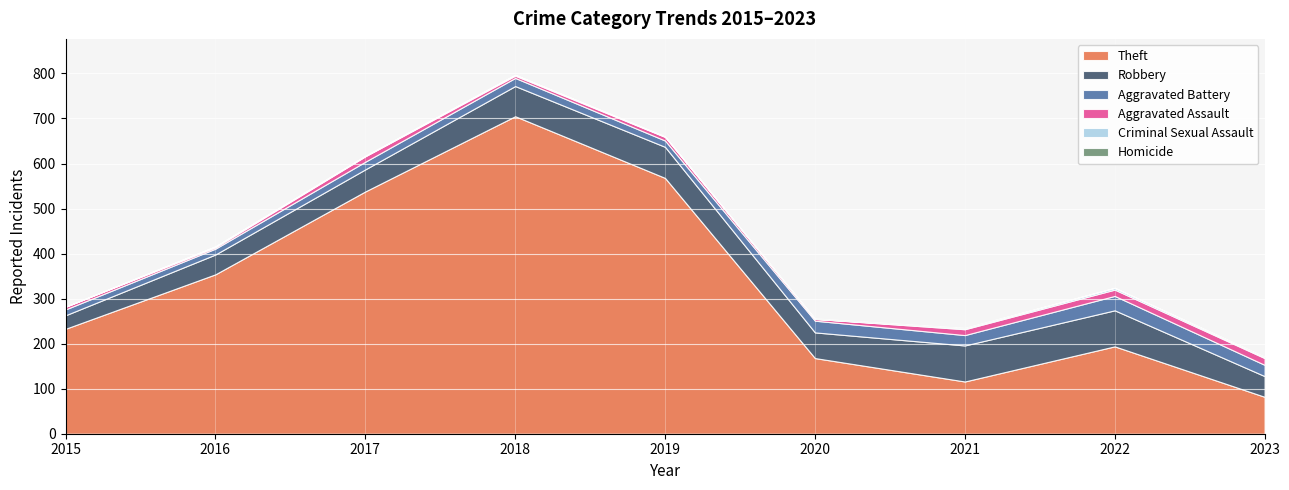

At which category is the sum across all series the highest?

2018